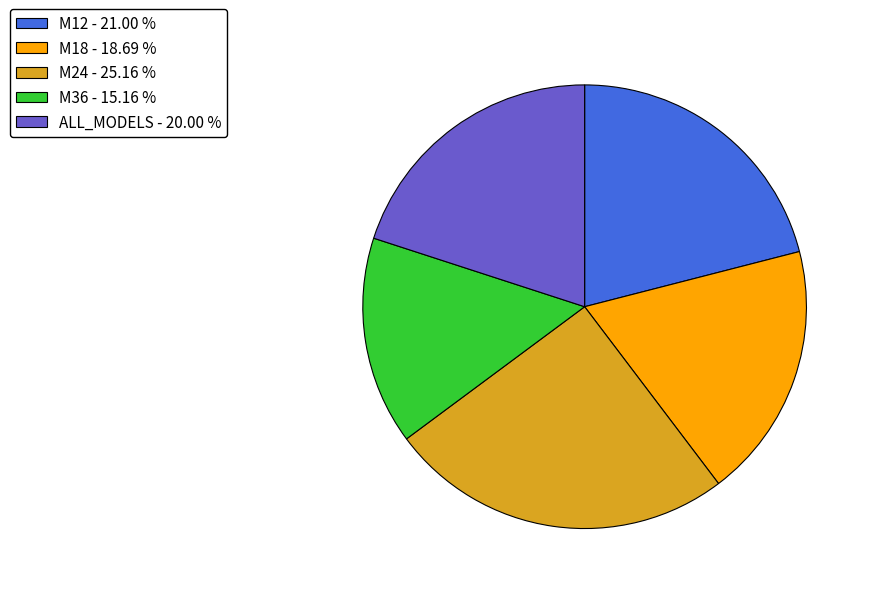

Do M12 - 21.00 % and M36 - 15.16 % together represent more than half of the pie?

No